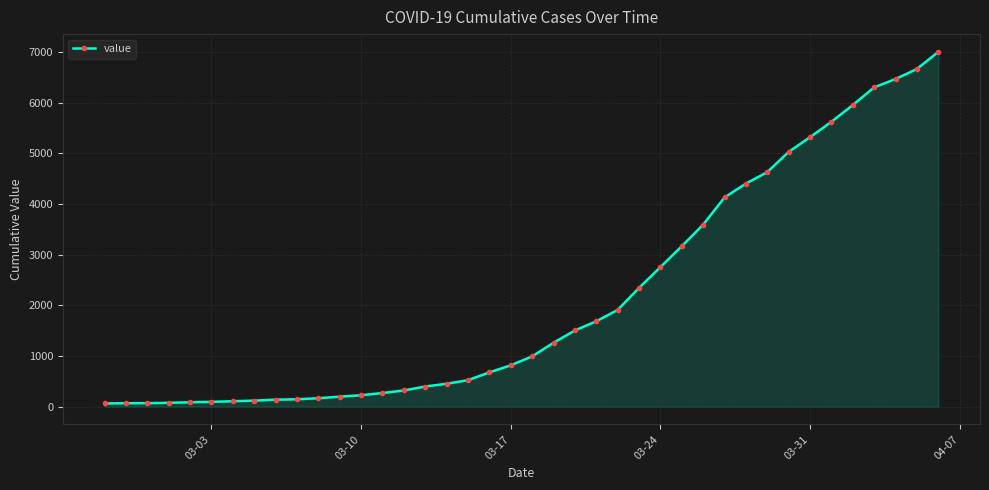

What is the maximum value shown in the chart?

7004